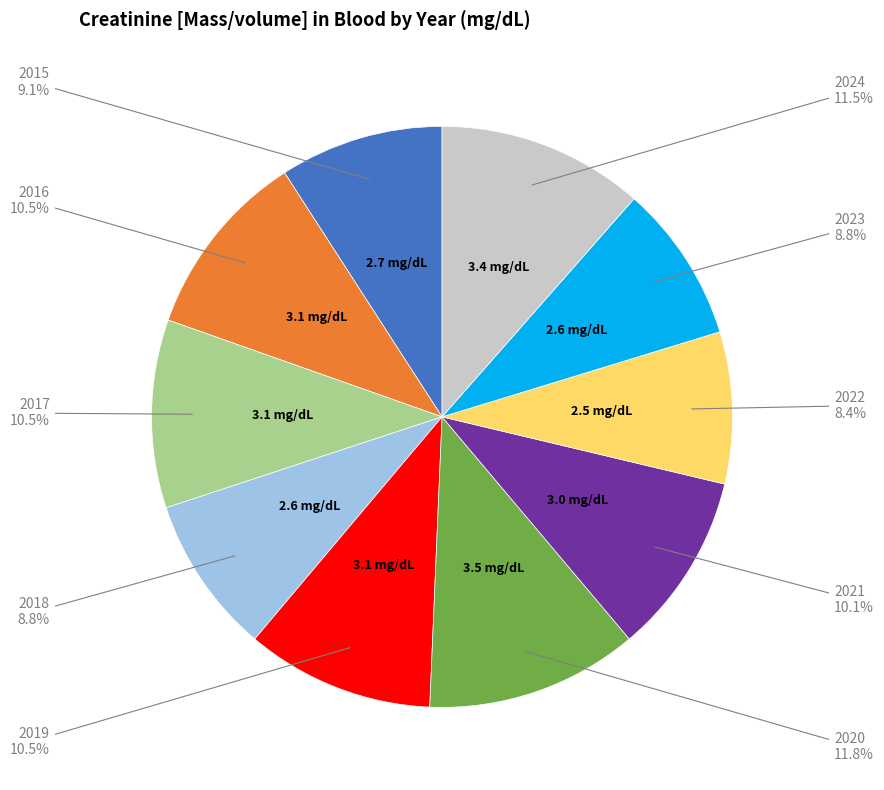

Is there any slice that represents more than half of the pie?

No